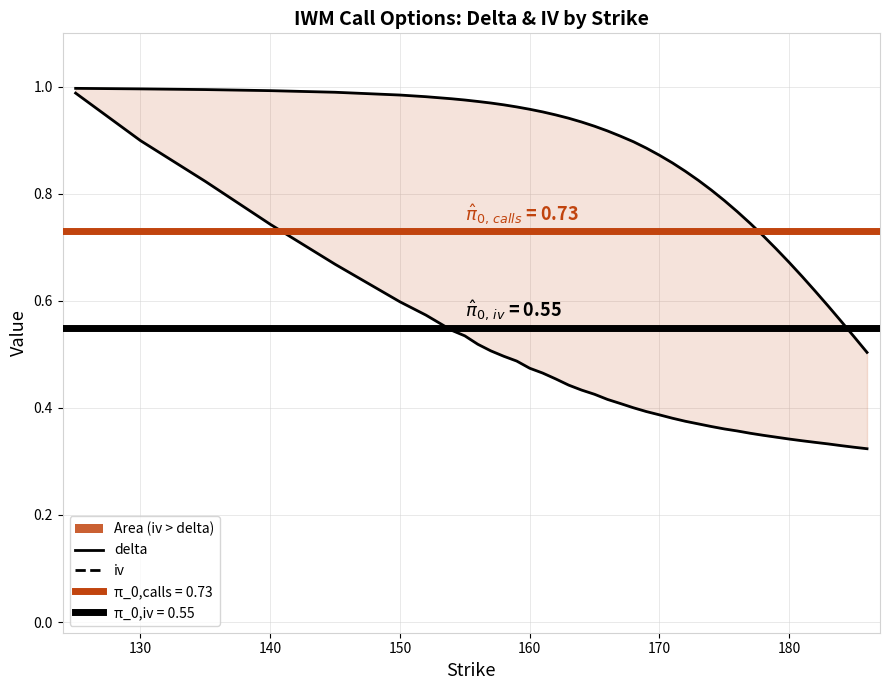

Rank the series by their maximum value, from lowest to highest.

iv, delta